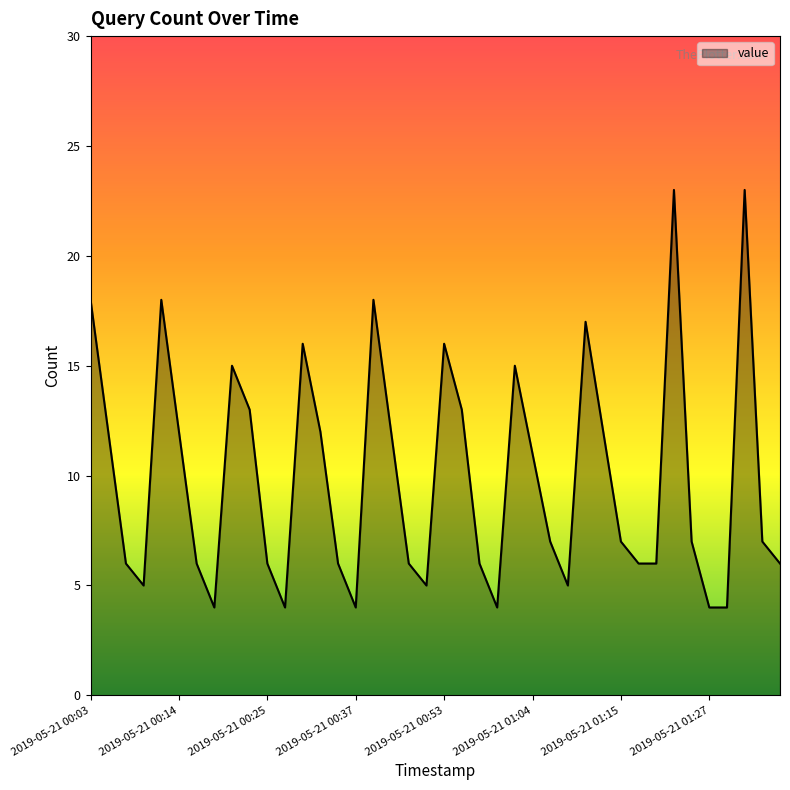

What is the difference between the maximum and minimum values?

19